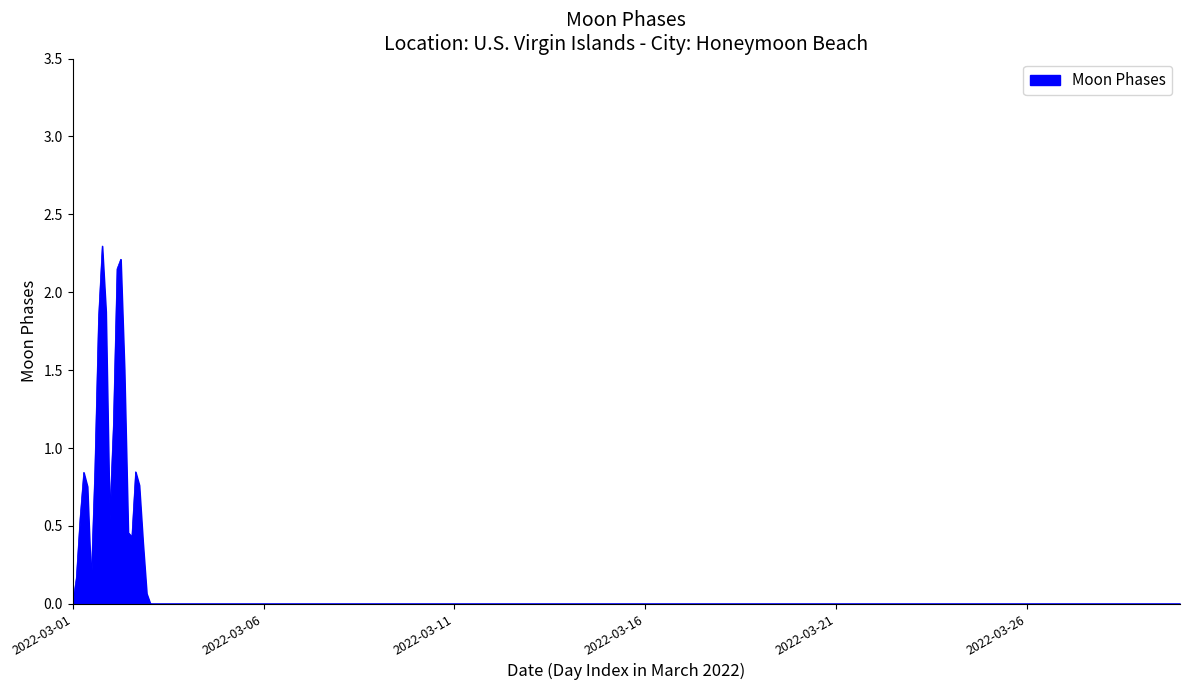

What is the sum of all values?

19.8